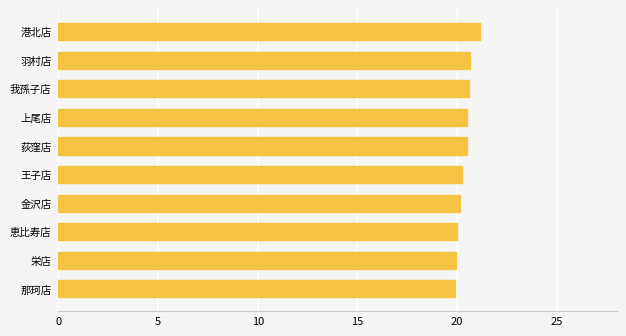

Which has a higher value, 港北店 or 荻窪店?

港北店